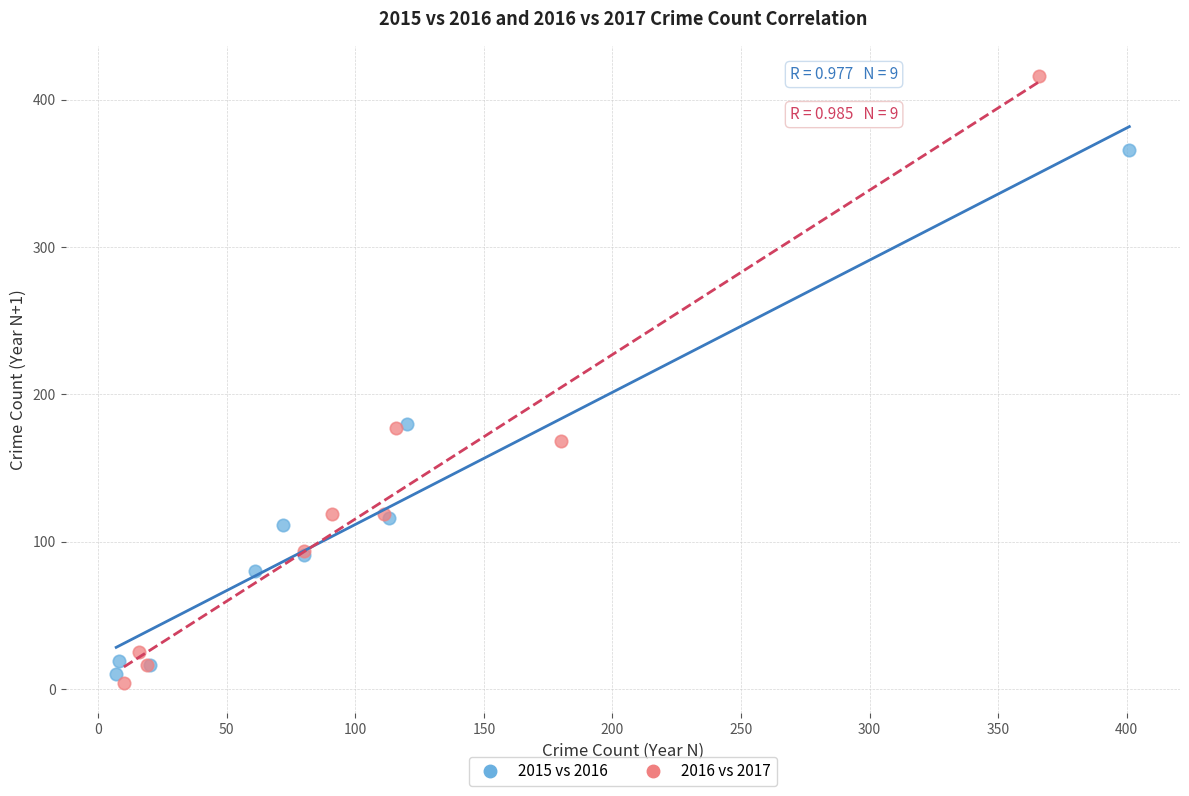

Which series reaches the minimum Y coordinate?

2016 vs 2017